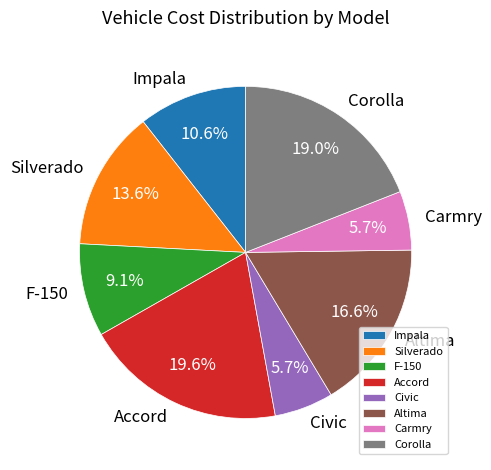

Does Silverado represent more than half of the total?

No